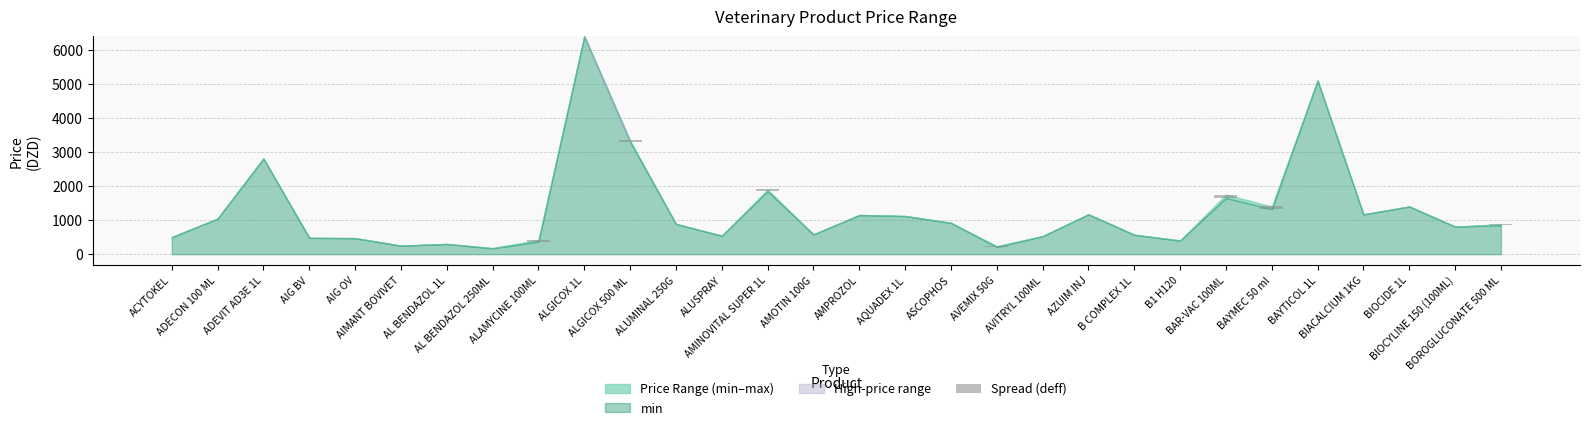

How many categories are shown in the chart?

30